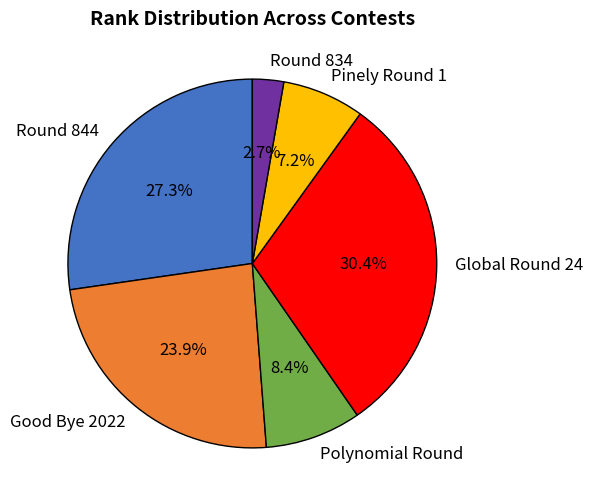

To the nearest percent, what percentage of the pie is Global Round 24?

30%